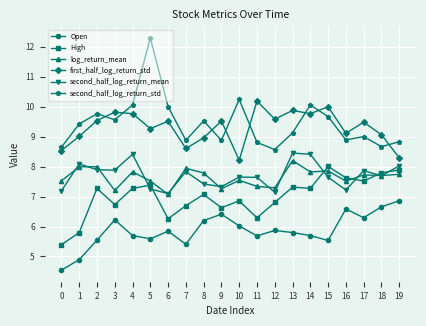

What is the difference between the second highest and minimum values in the High series?

2.5